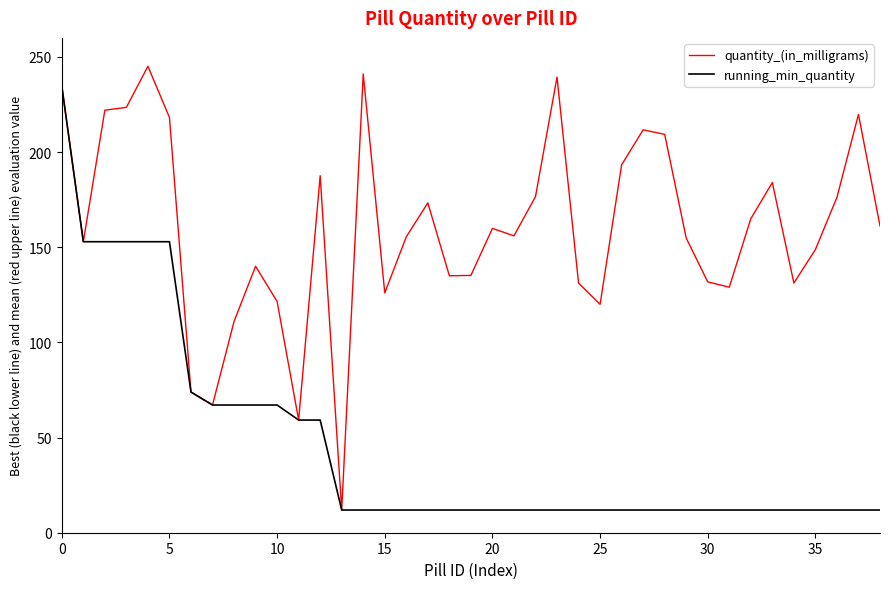

What is the maximum value for running_min_quantity?

234.7